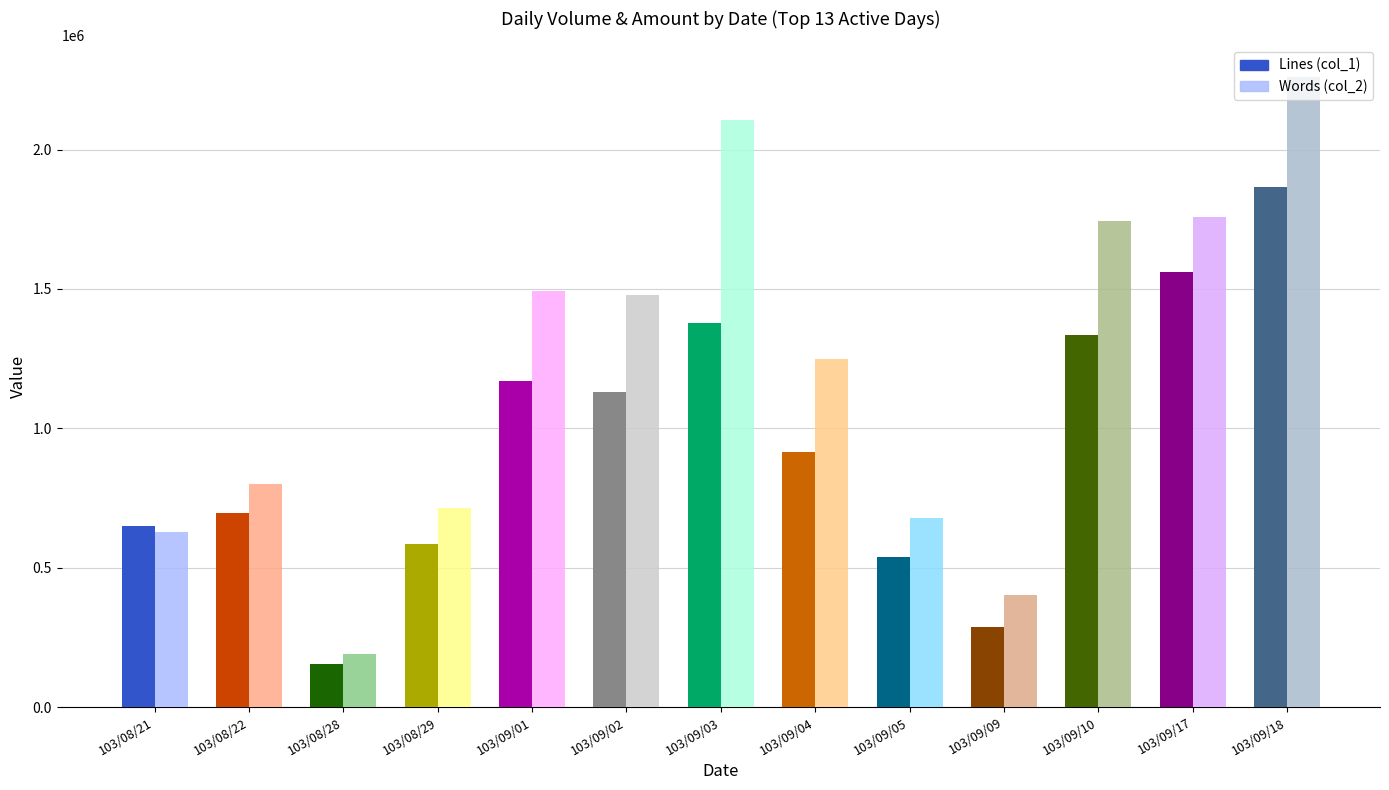

Are the bars grouped side by side (vs. stacked)?

Yes